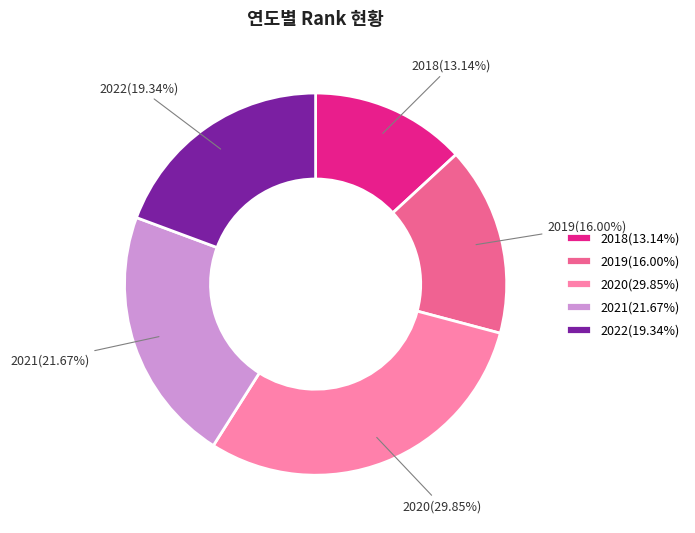

To the nearest percent, what percentage of the pie is 2018?

13%